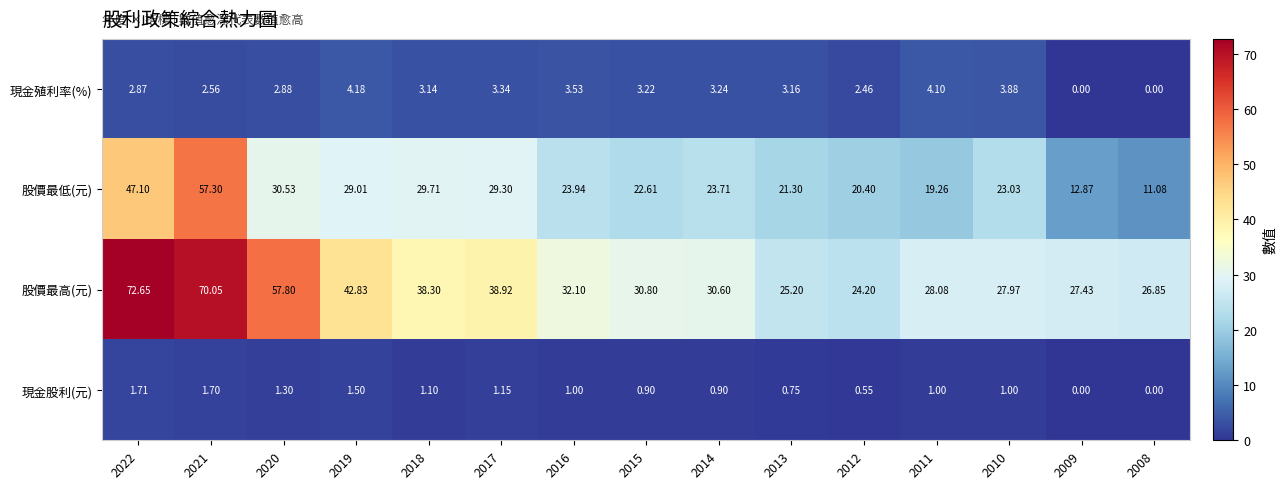

What is the total value across all series at 2011?

52.4